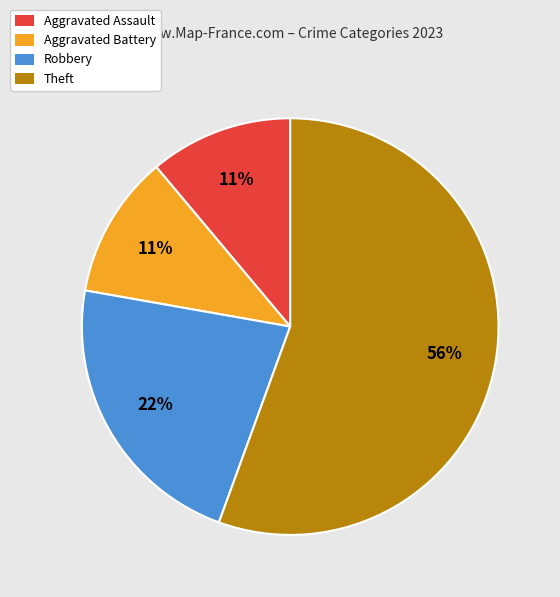

To the nearest percent, what is the average slice percentage?

25%